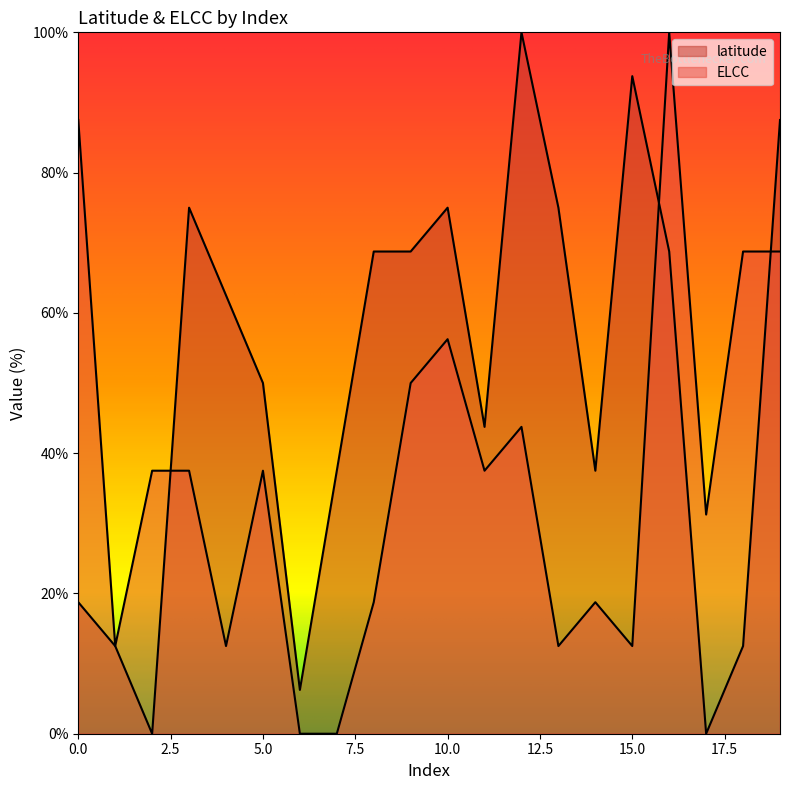

Which series has the largest total across all categories?

latitude